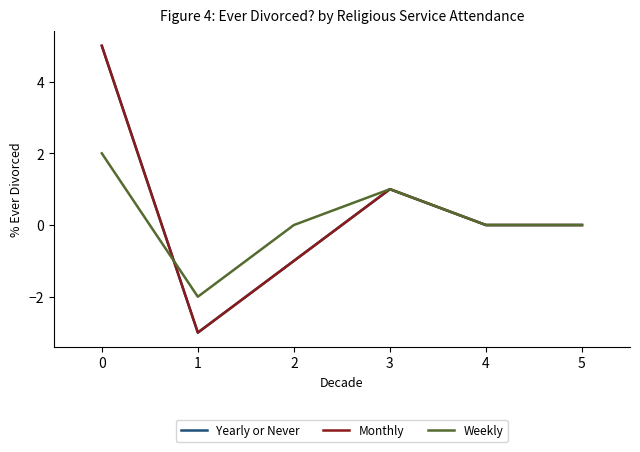

What is the difference between the highest and lowest values at 2?

1